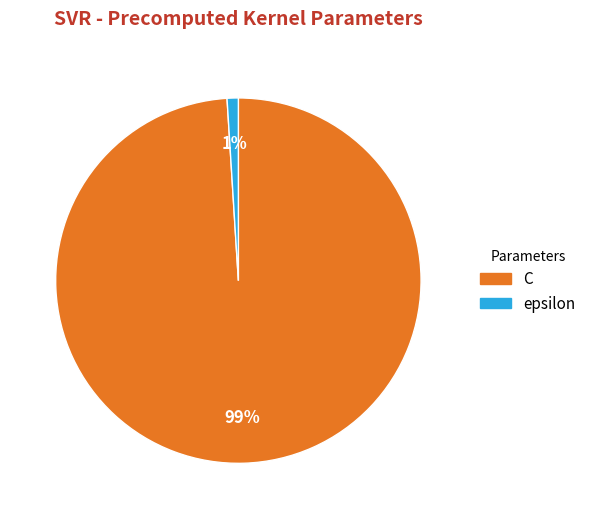

Combined, do C and epsilon account for over 50%?

Yes